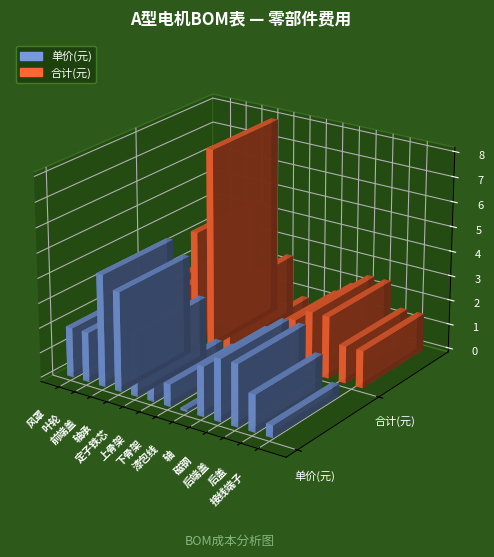

What is the spread (max minus min) of values at 漆包线?

1.4